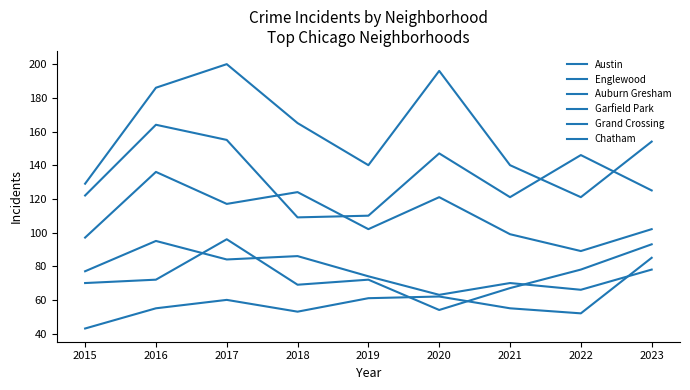

Is this an area chart (filled region under the line)?

No